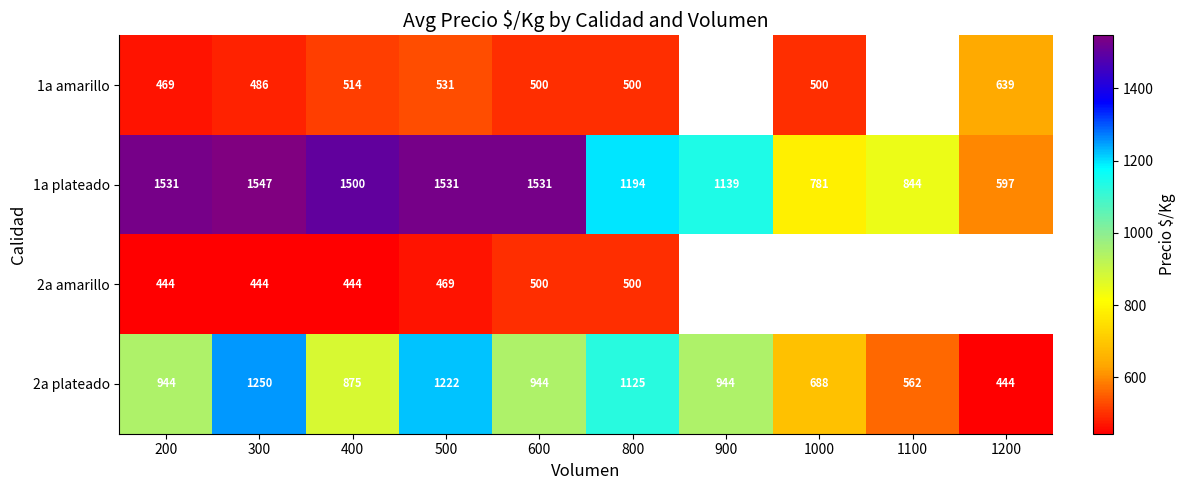

The 2a amarillo series shows 796 at 500. True or false?

False